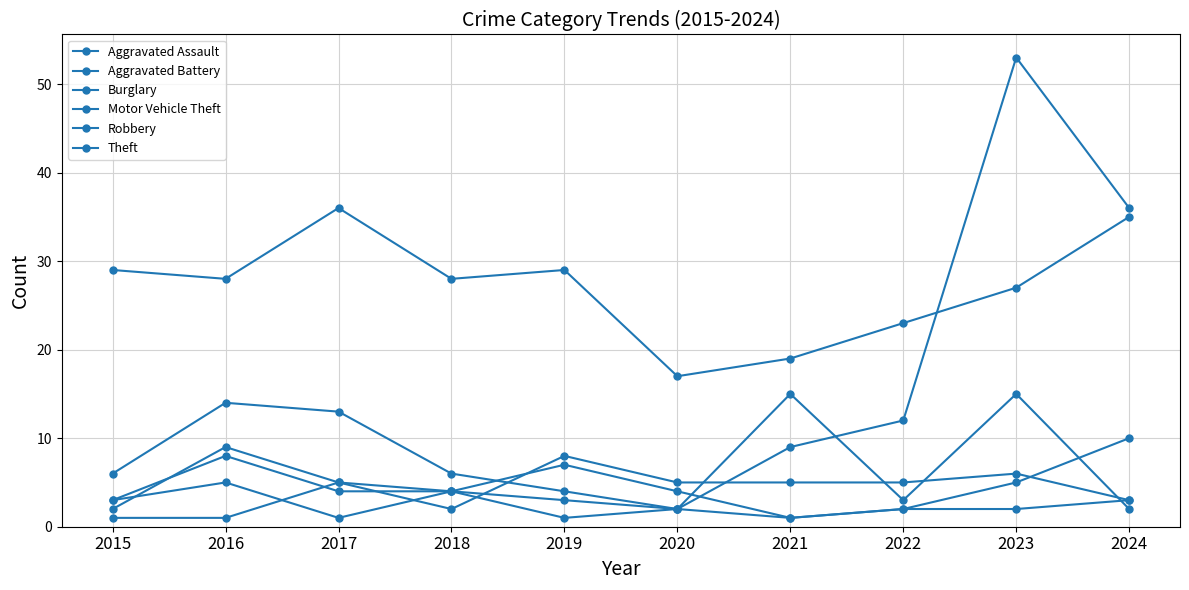

Is it true that Theft equals 27 at 2023?

True